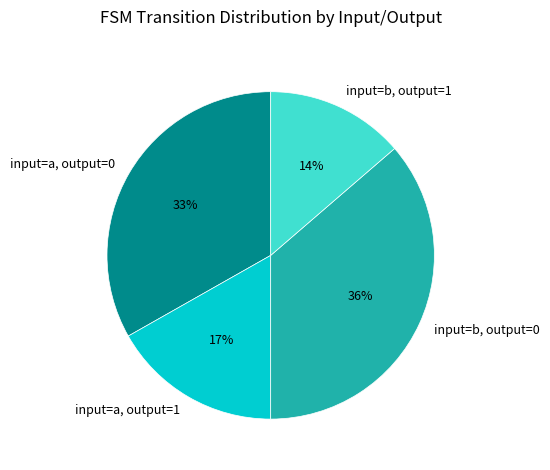

Which has a higher value, input=a, output=1 or input=b, output=0?

input=b, output=0